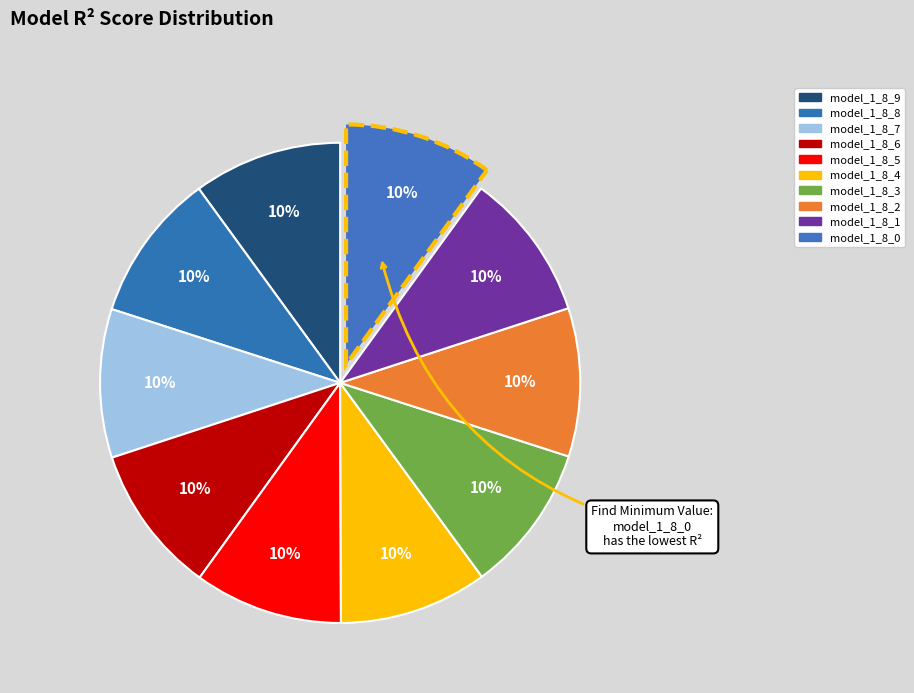

Is there a majority slice in this chart?

No